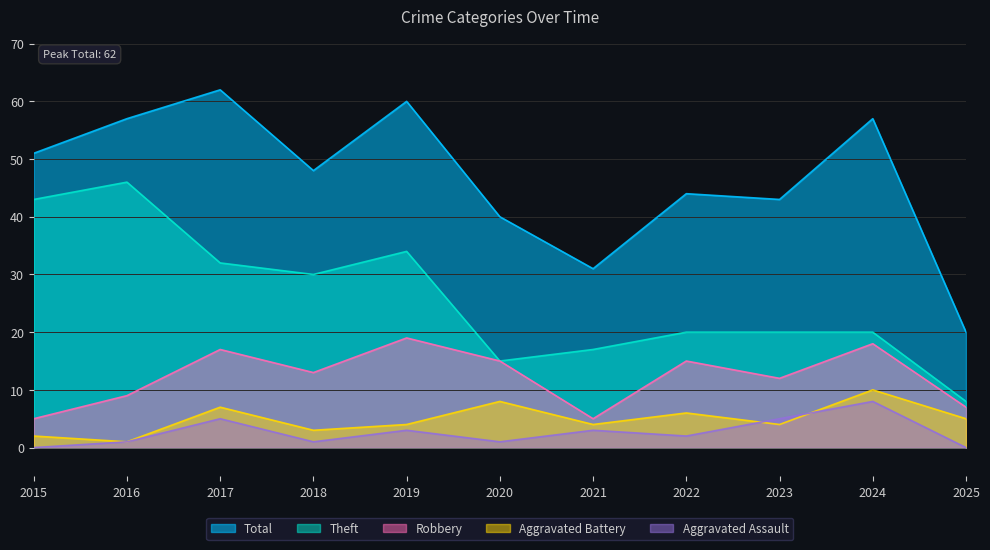

What is the sum of the Total values at 2016 and 2022?

101